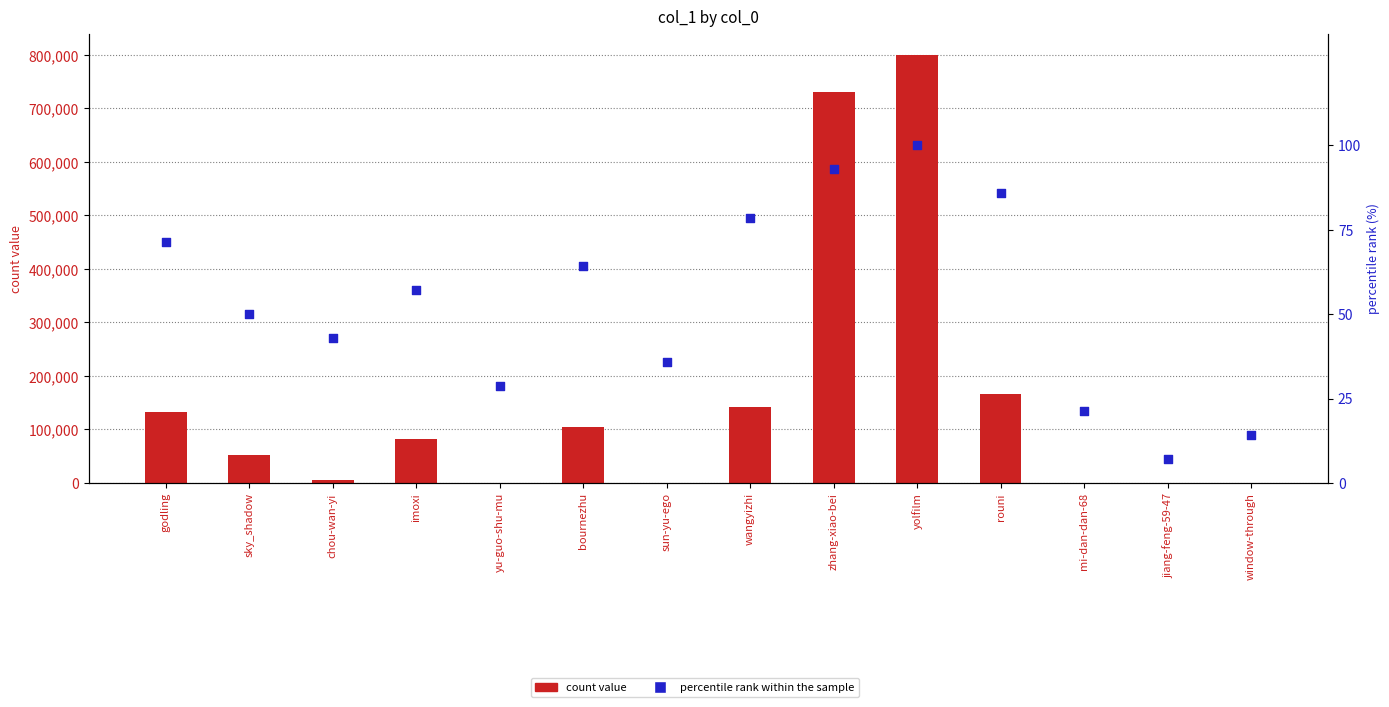

Which series contains the lowest Y value?

count value